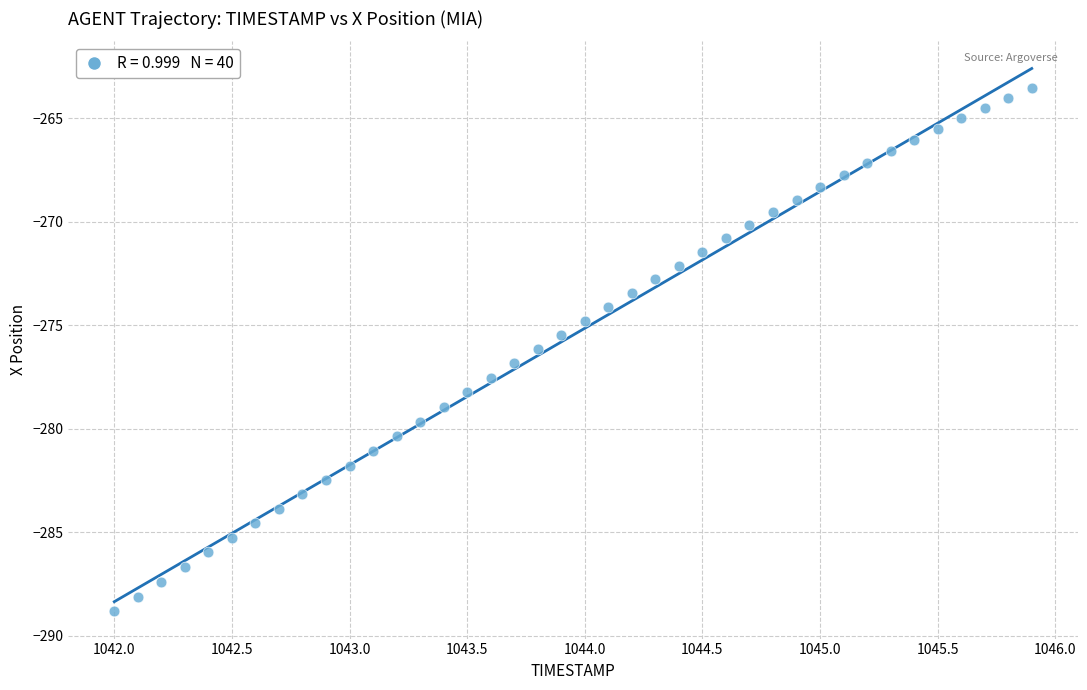

What is the range of Y values (max minus min)?

25.3